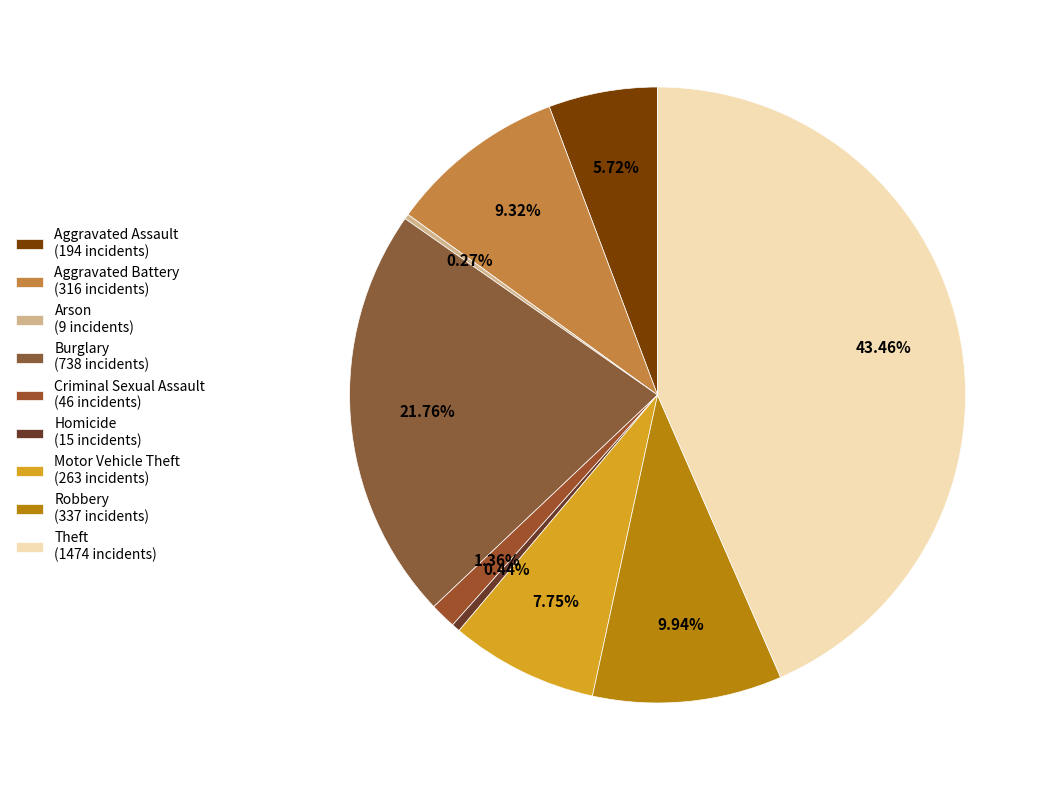

Which has a higher value, Aggravated Battery or Criminal Sexual Assault?

Aggravated Battery